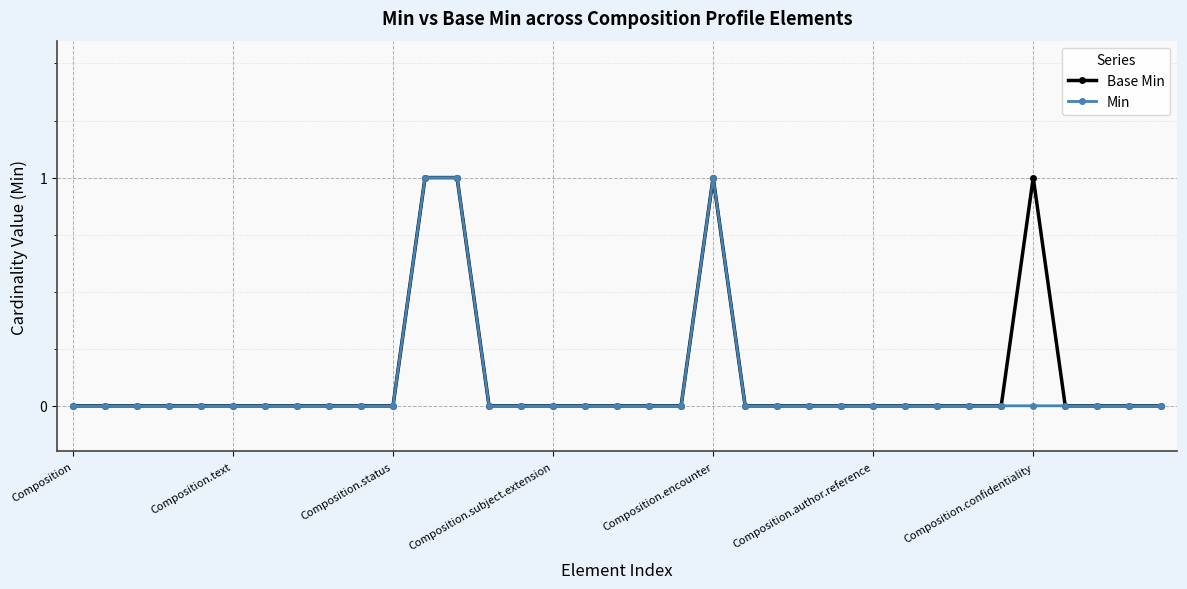

True or false: Base Min has more than 1 interior local peaks.

True